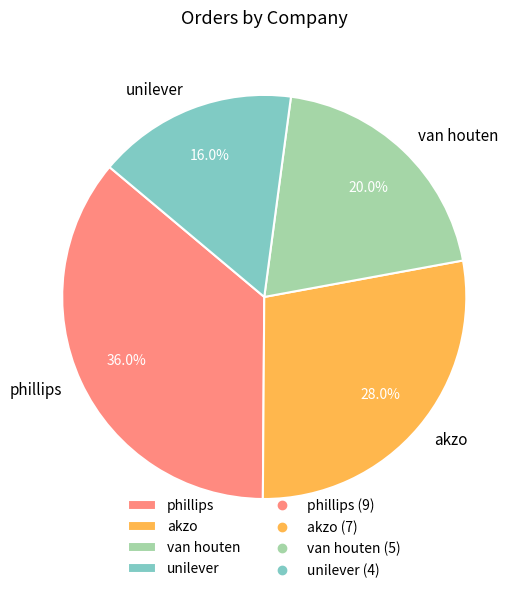

Does any single category account for the majority?

No